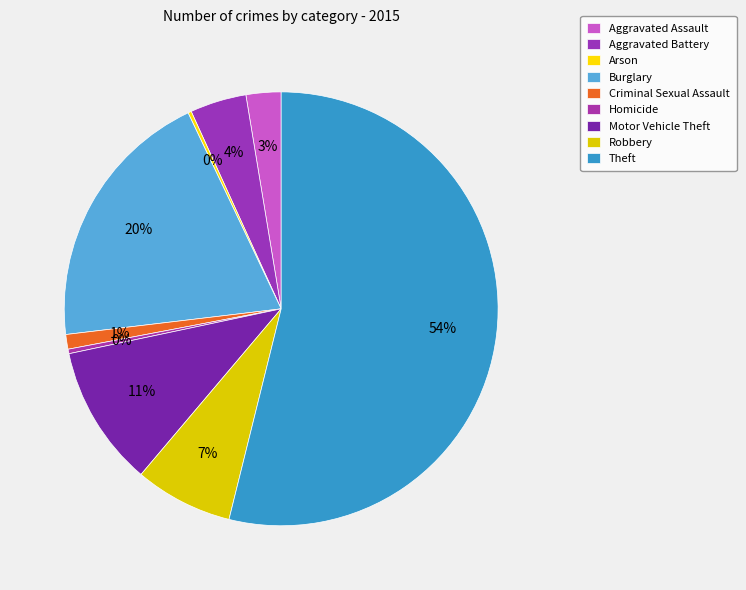

How many slices are in this pie chart?

9